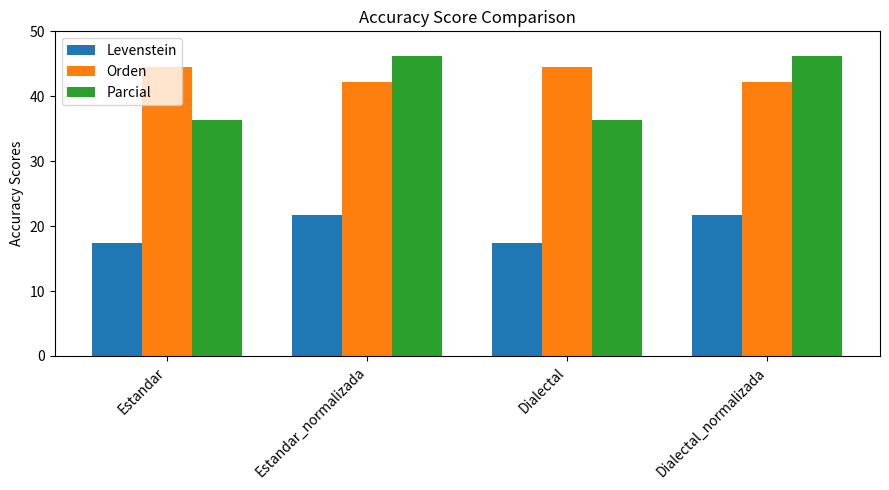

What is the sum of all Levenstein values?

78.3